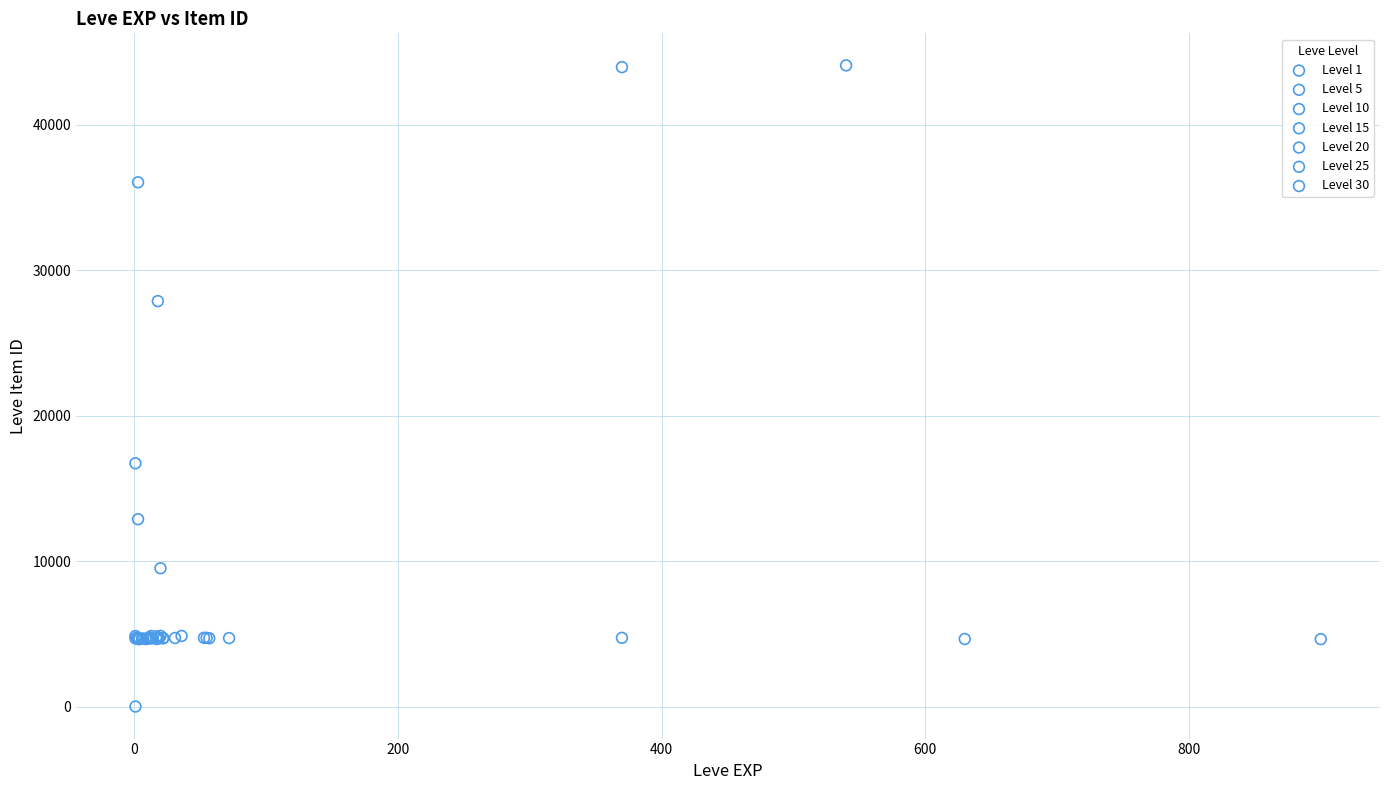

Which series reaches the maximum Y coordinate?

Level 1